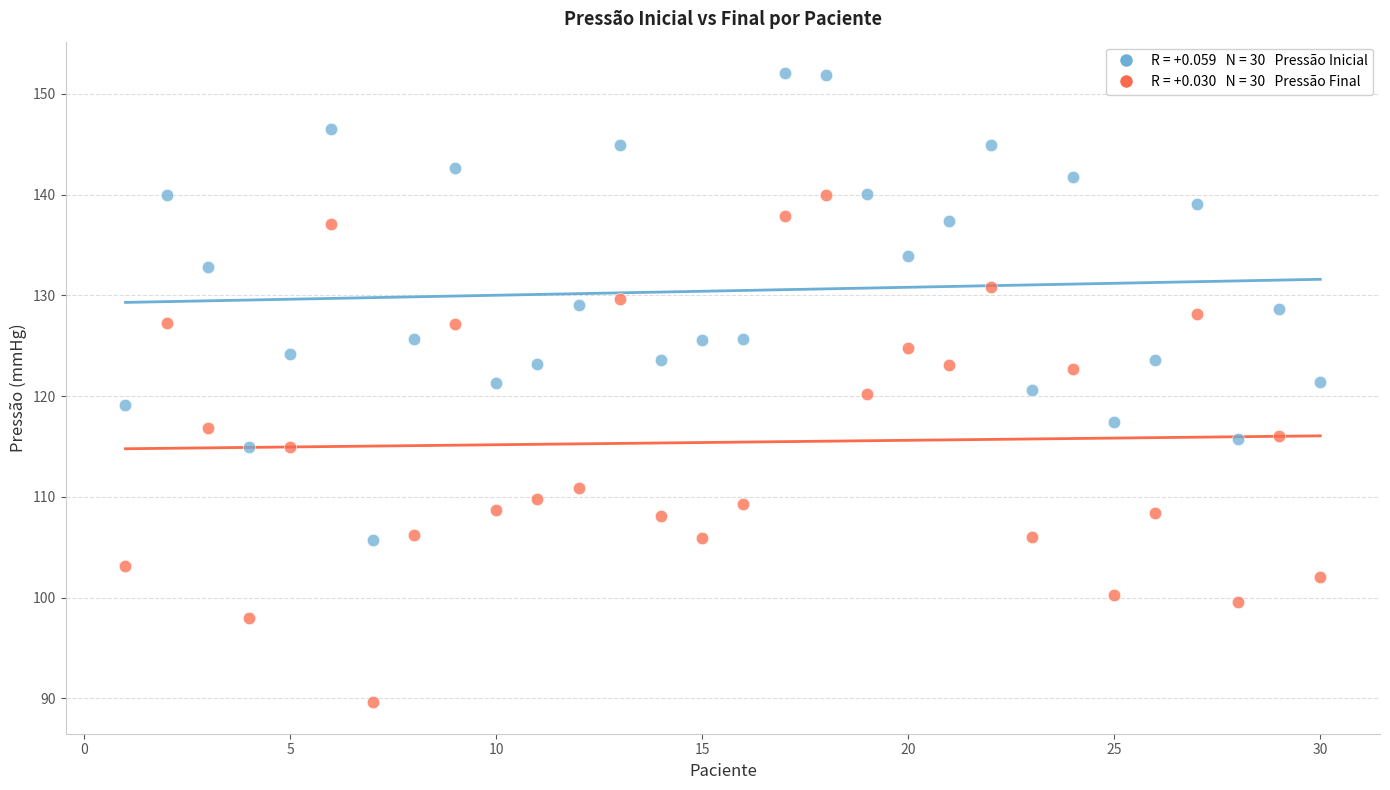

Across all data points, what is the range of Y values (max minus min)?

62.4